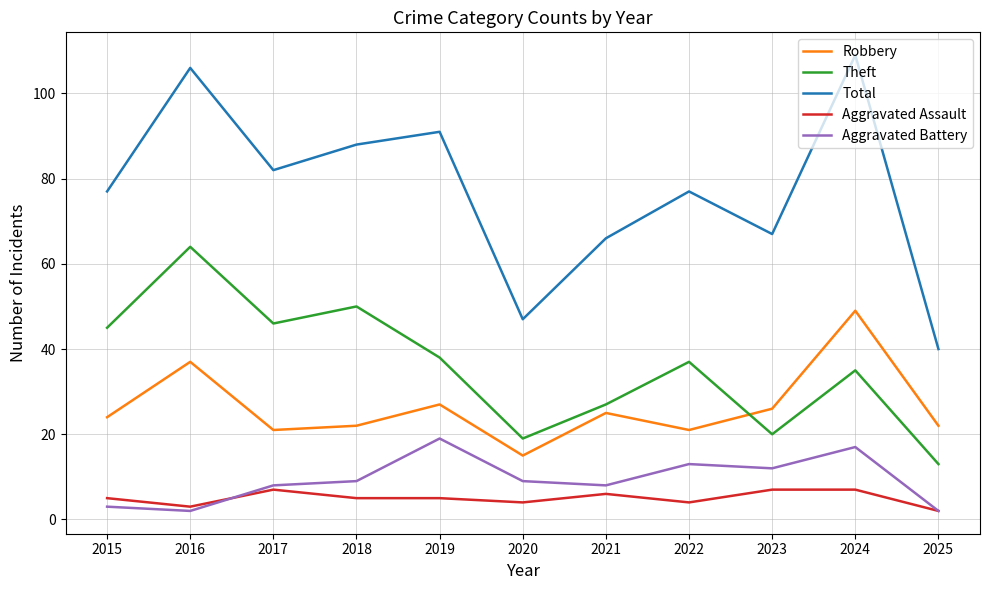

How many values in the Robbery series are below 24?

5